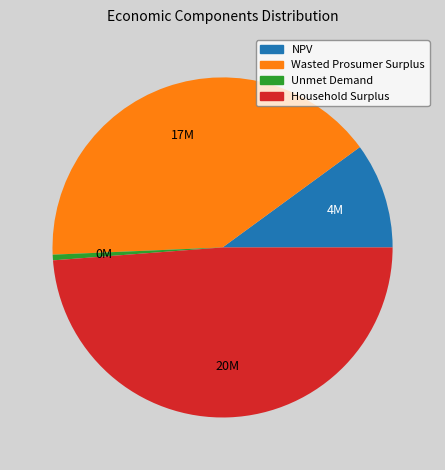

Count the number of slices in the pie.

4